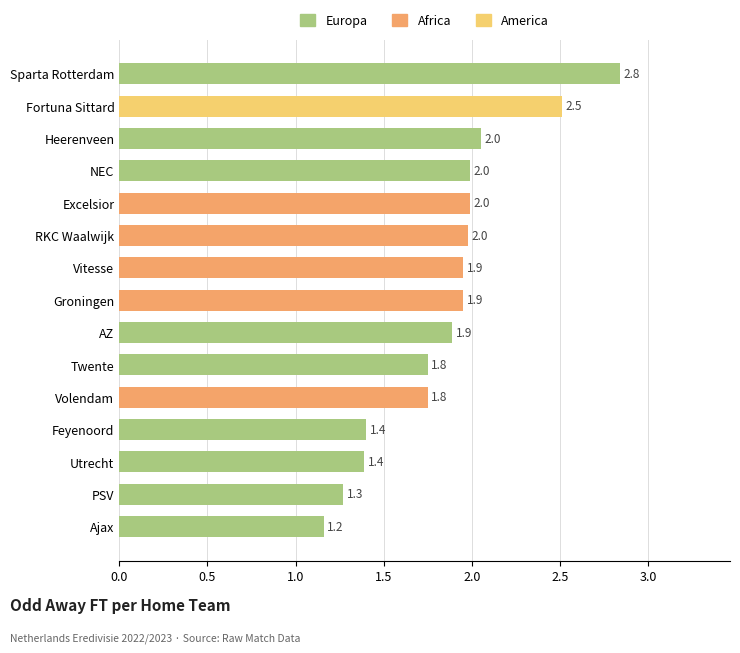

The chart shows a value of 2.5 at Fortuna Sittard. True or false?

True